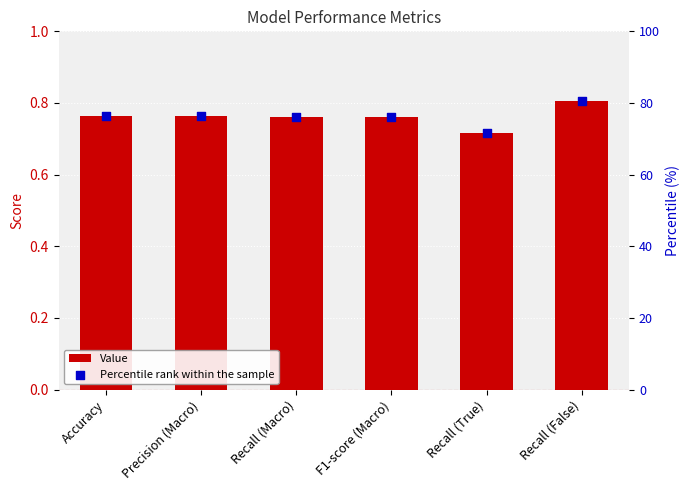

What are all the series names shown in the legend?

Value, Percentile rank within the sample